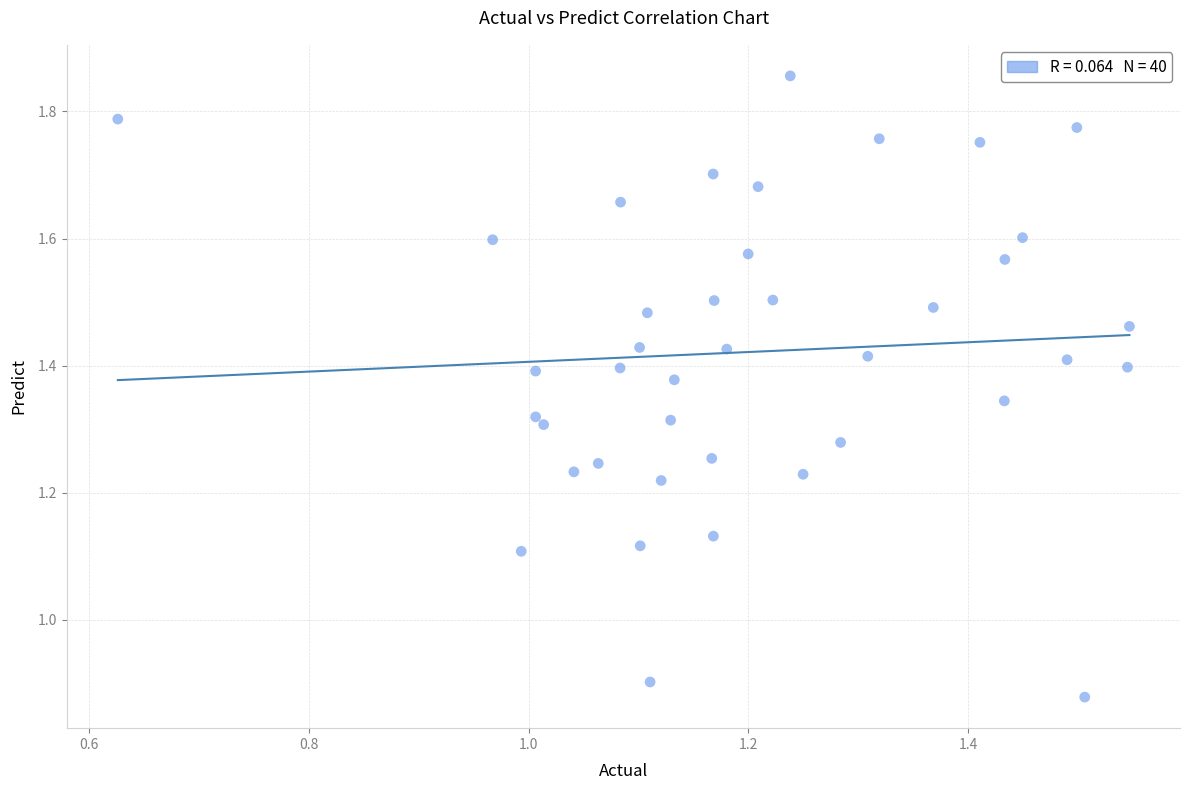

What is the range of Y values (max minus min)?

1.0